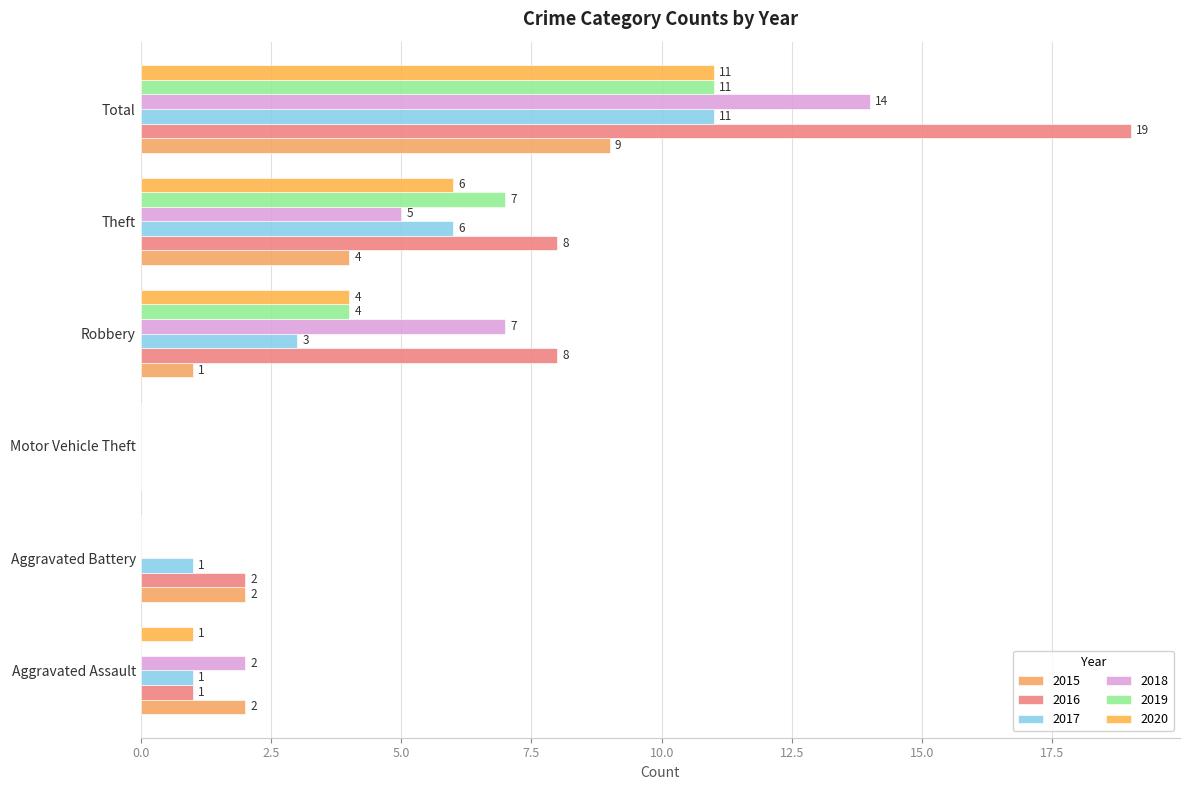

Which series has the largest range (max minus min)?

2016